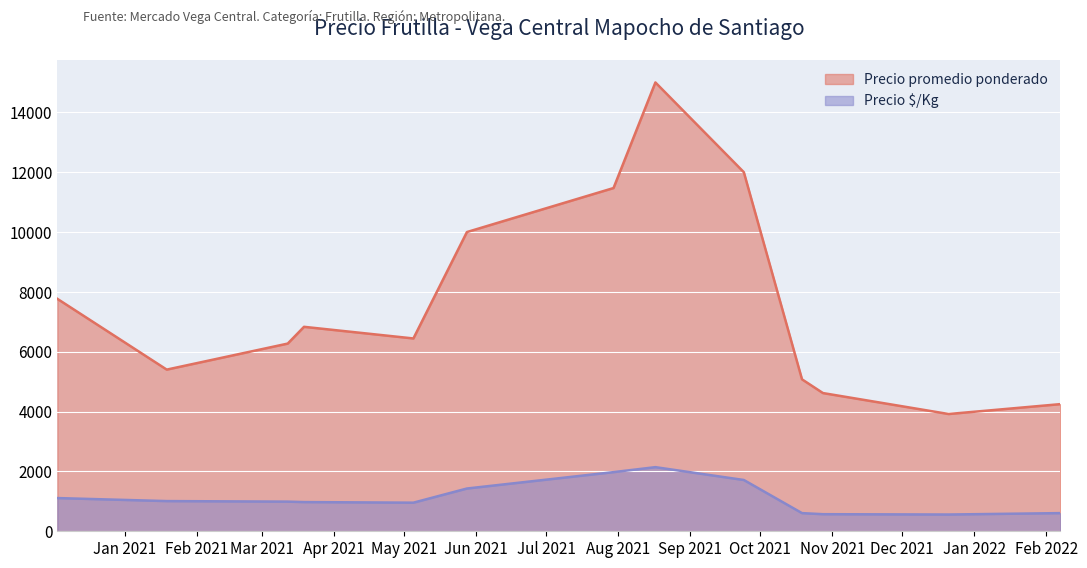

Which series changed the most between 2021-03-12 and 2021-05-05?

Precio promedio ponderado